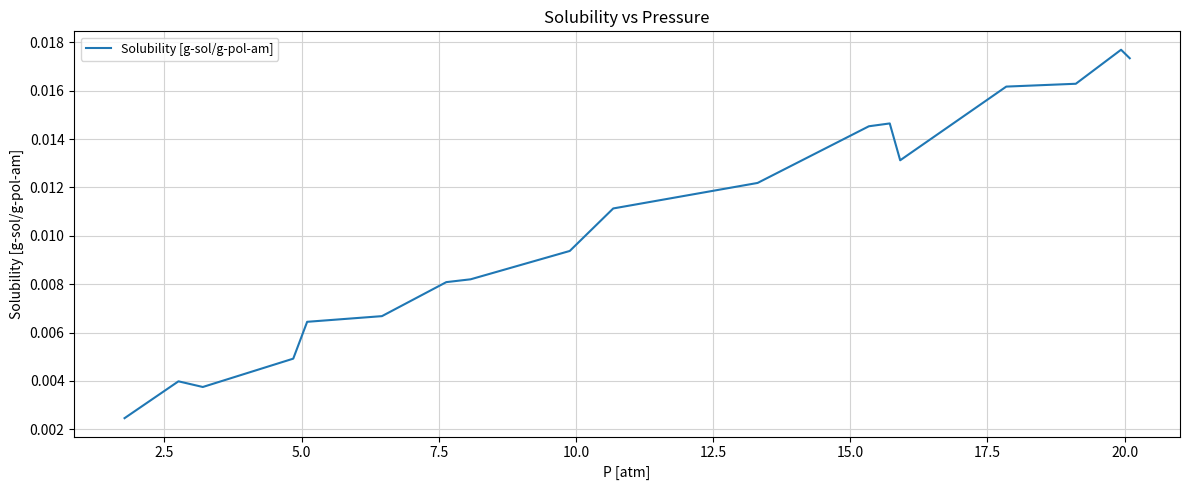

Does the chart have visible grid lines?

Yes